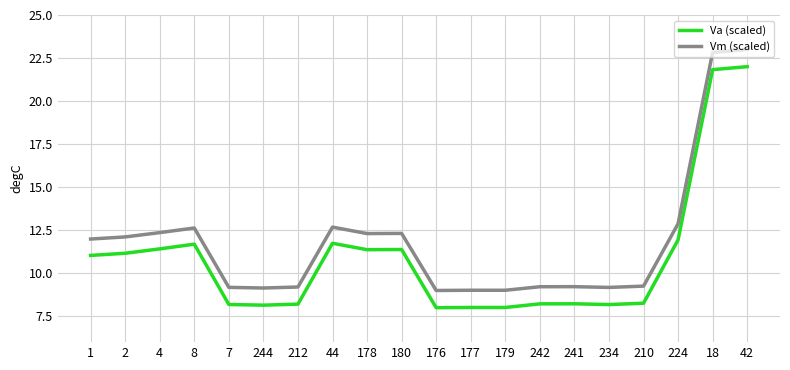

What is the difference between the highest and lowest values at 234?

1.0